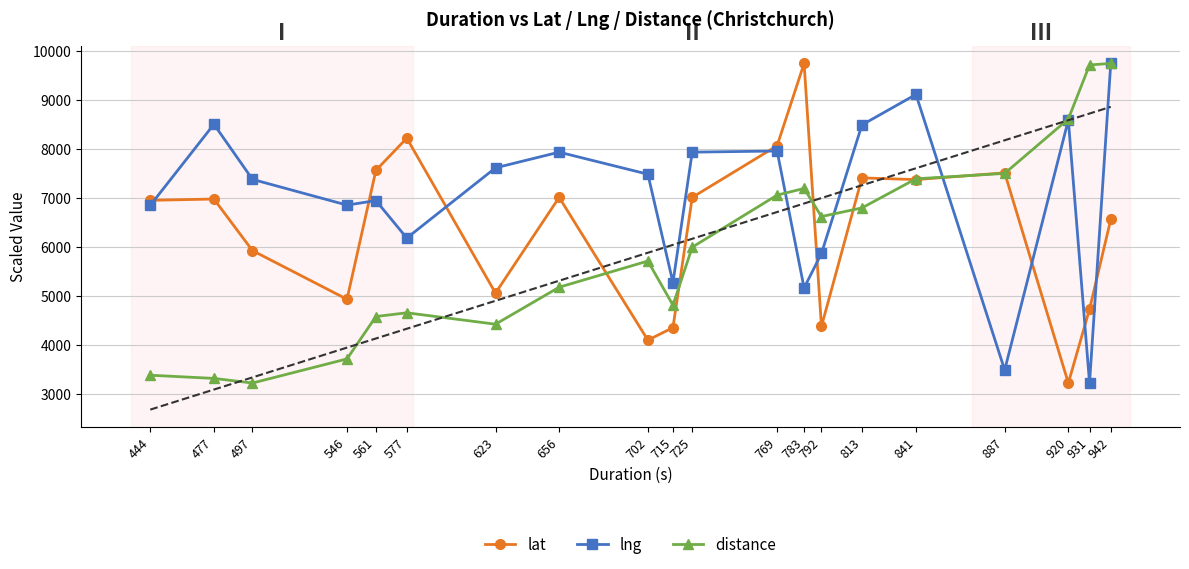

What is the difference between the highest and lowest values at 546?

3138.3